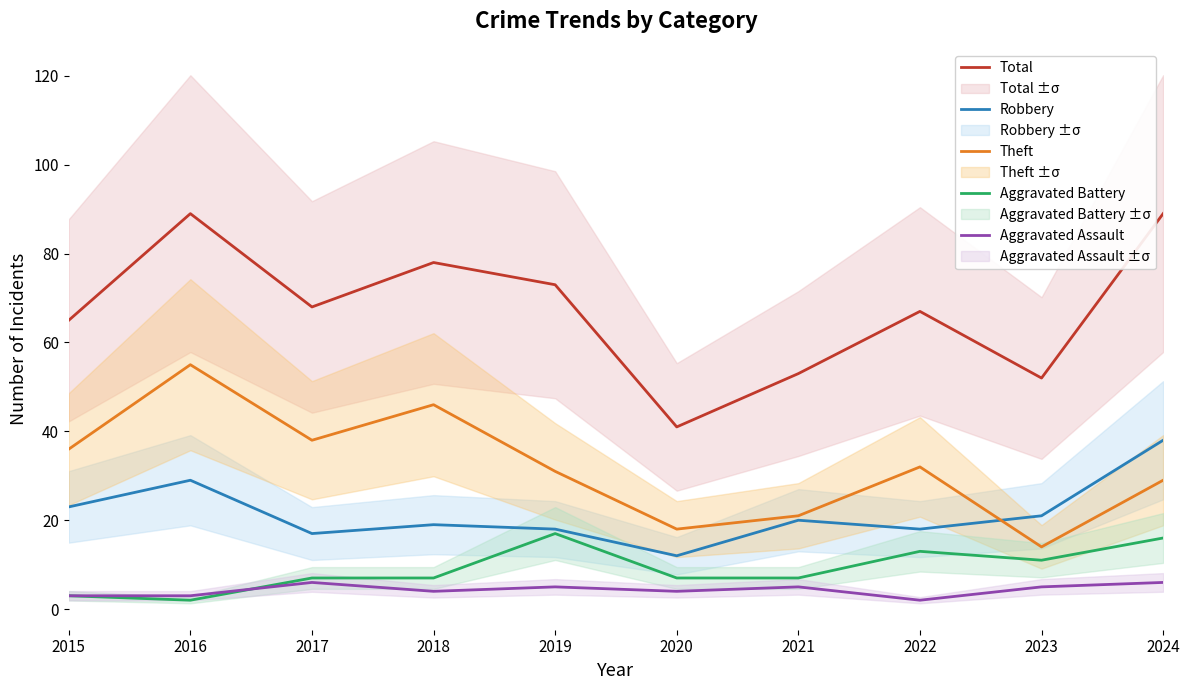

What is the total value across all series at 2023?

103